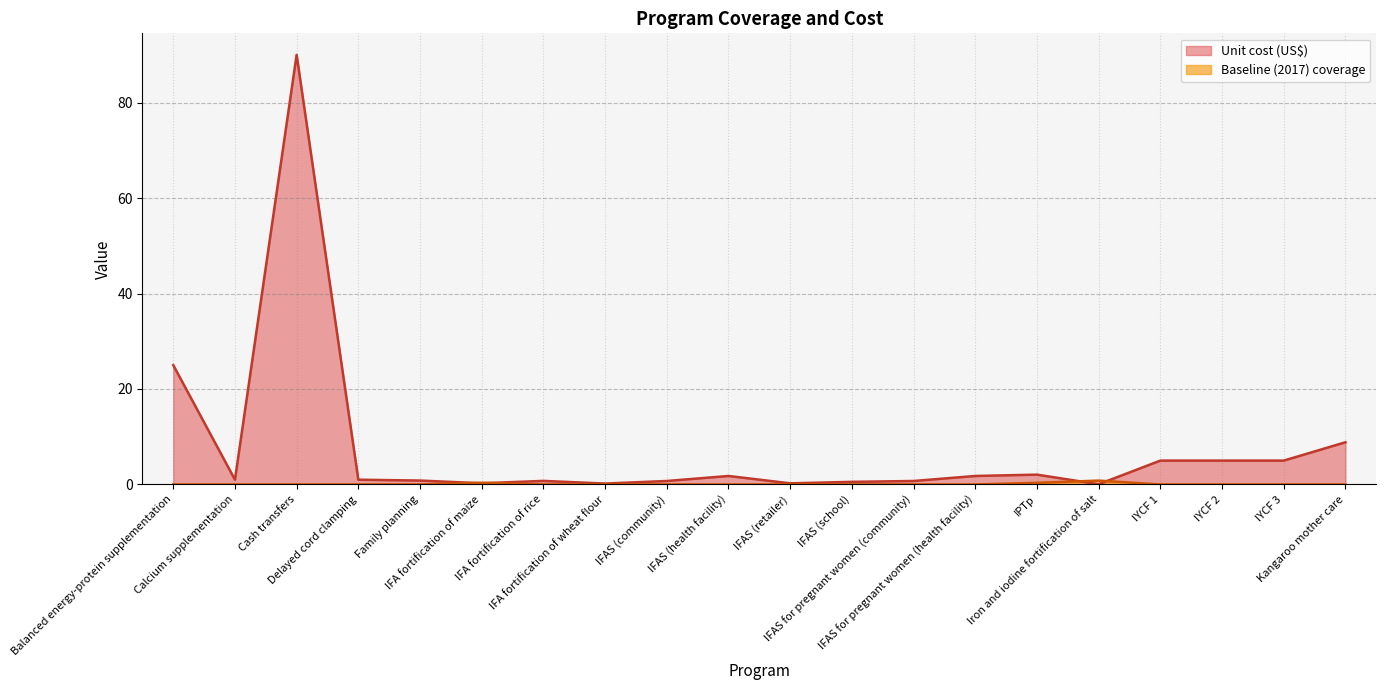

How many data points does each series have?

20